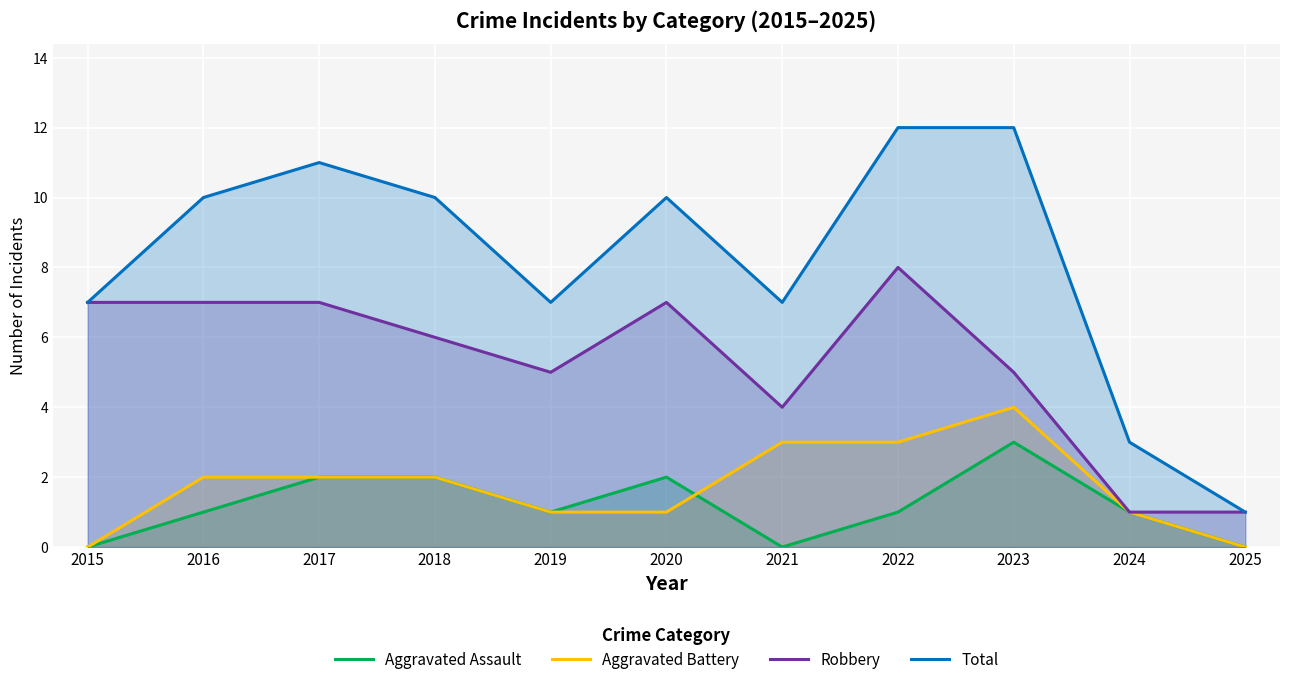

What is the difference between the Total values at 2023 and 2017?

1